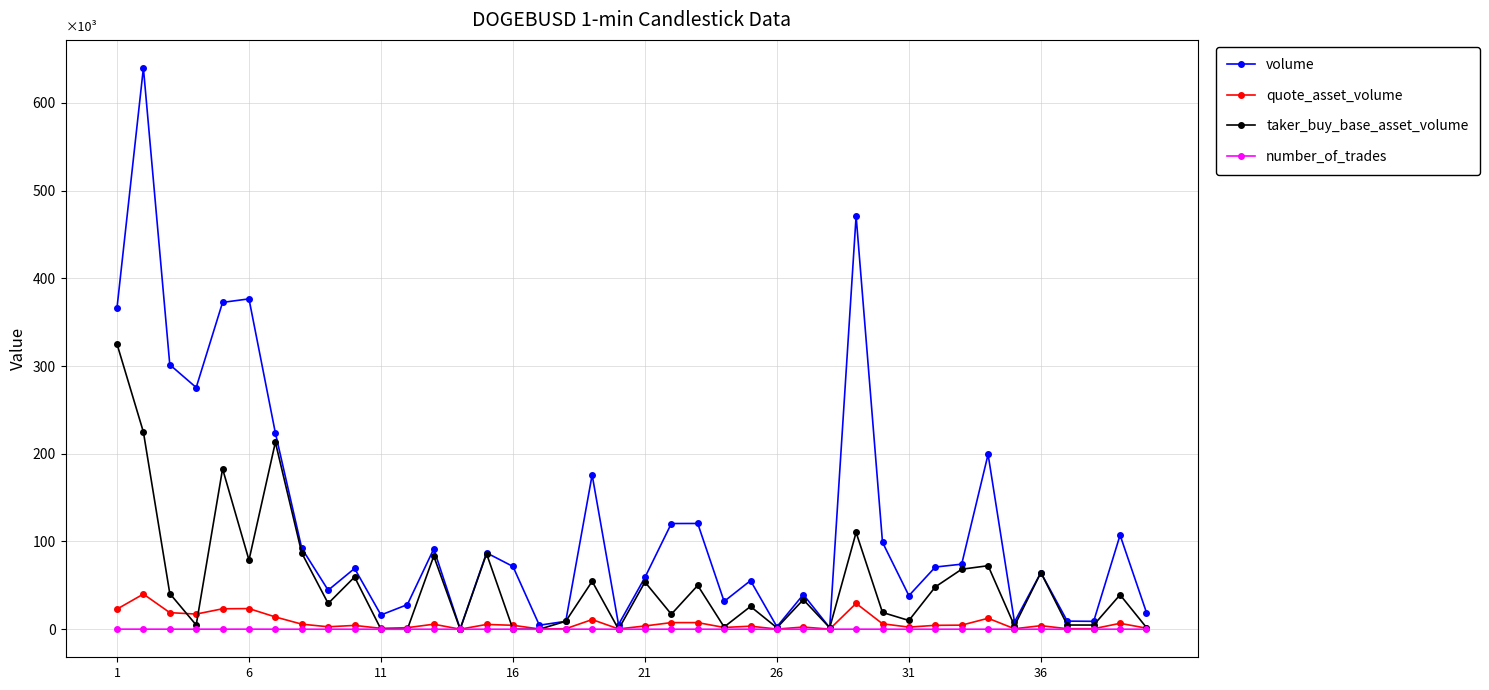

Does the chart have visible grid lines?

Yes